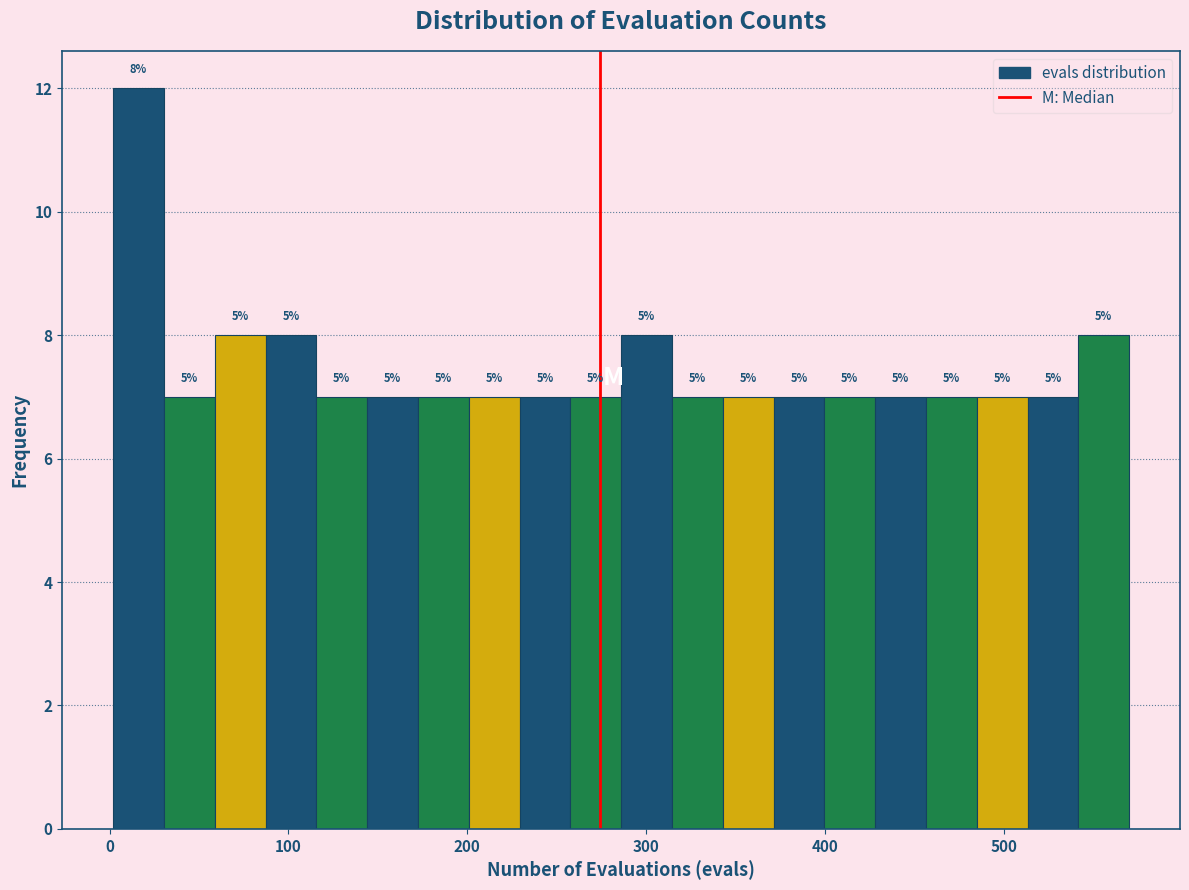

Around what value on the x-axis is the tallest bar? Give the approximate position of its centre, as read against the axis.

20